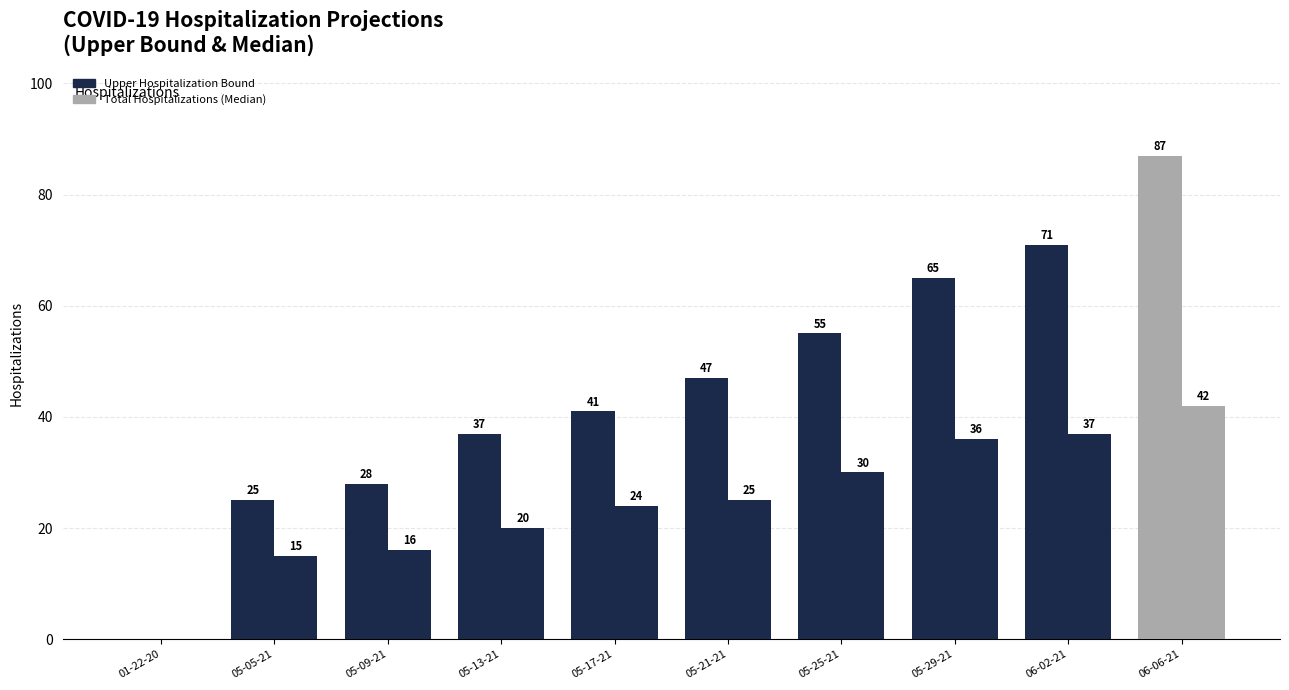

How many positive values does the Total Hospitalizations (Median) series have?

9